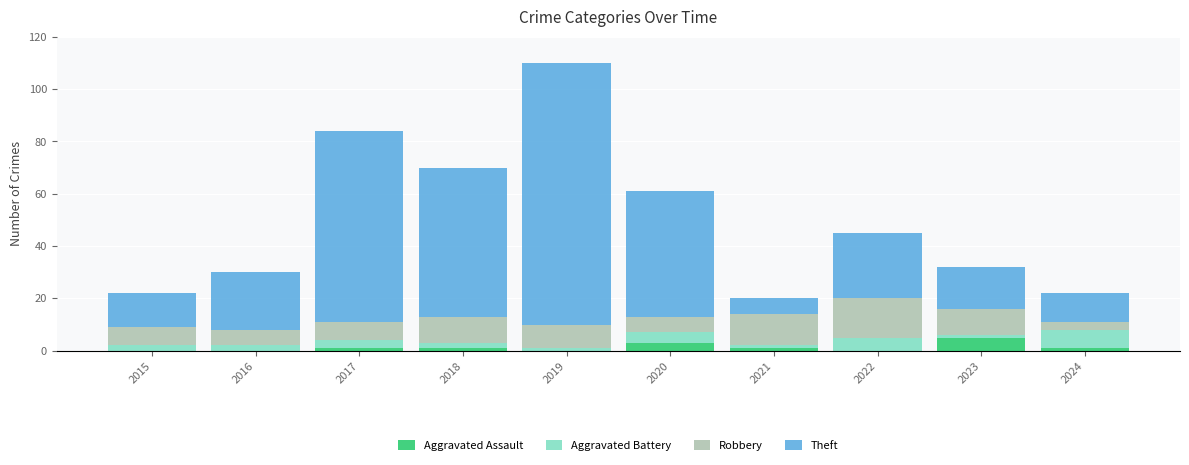

What is the maximum value for Aggravated Assault?

5